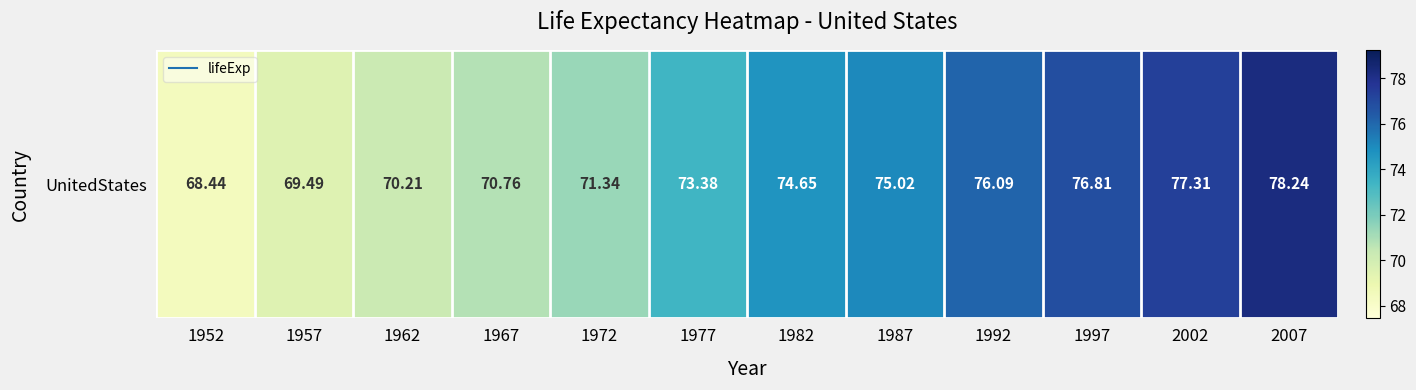

At which category does the chart reach its minimum across all series?

1952